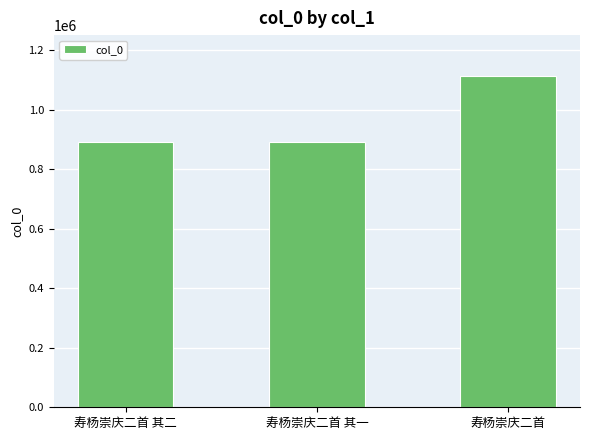

Is it true that the value at 寿杨崇庆二首 其二 is 1174154?

False